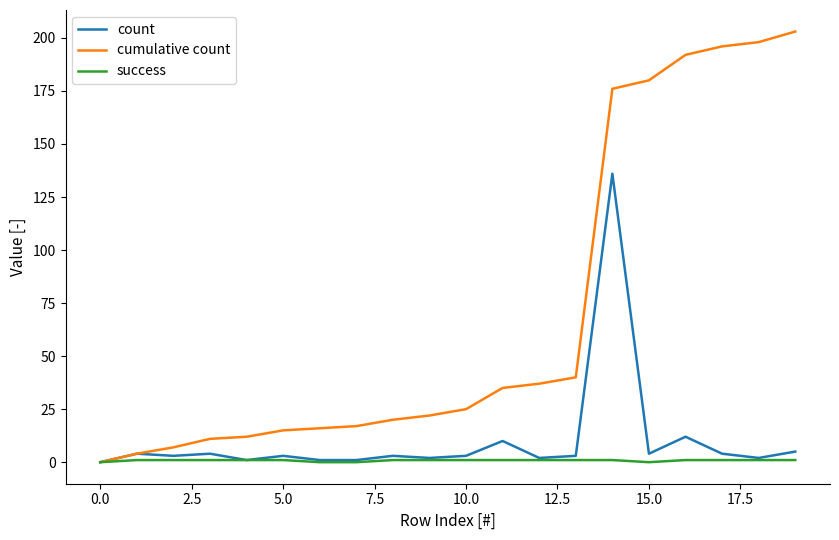

What is the maximum value shown in the chart?

203